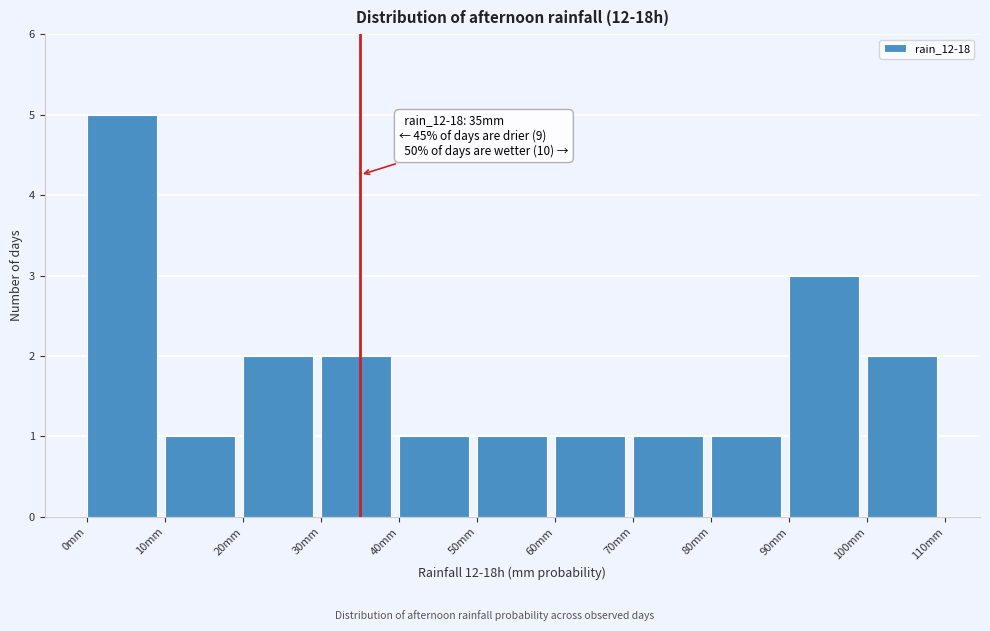

Over which range of the x-axis is the bar tallest?

0 to 10